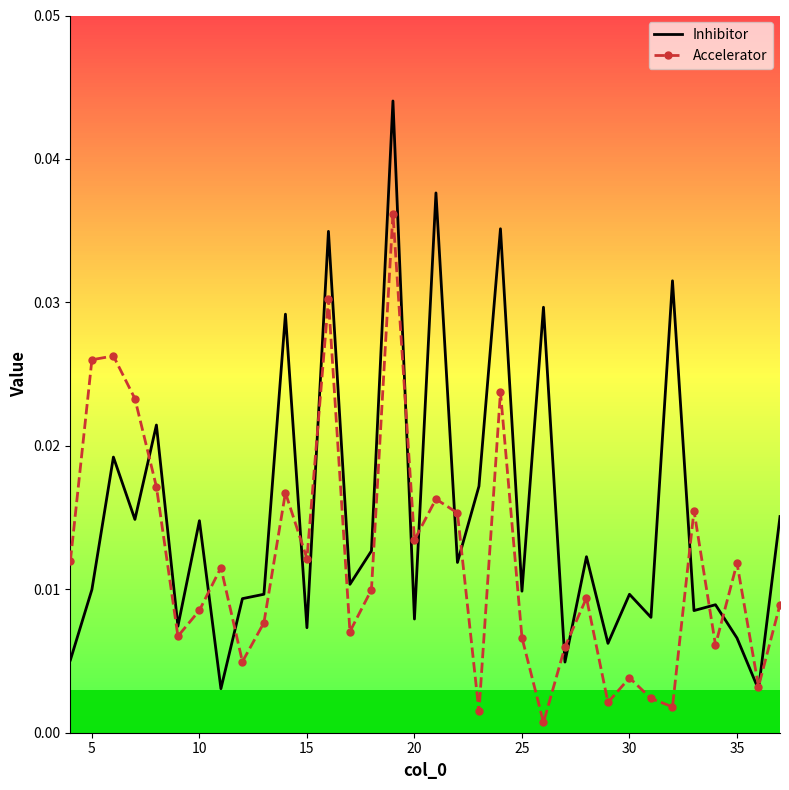

Which series has the widest spread of values?

Inhibitor